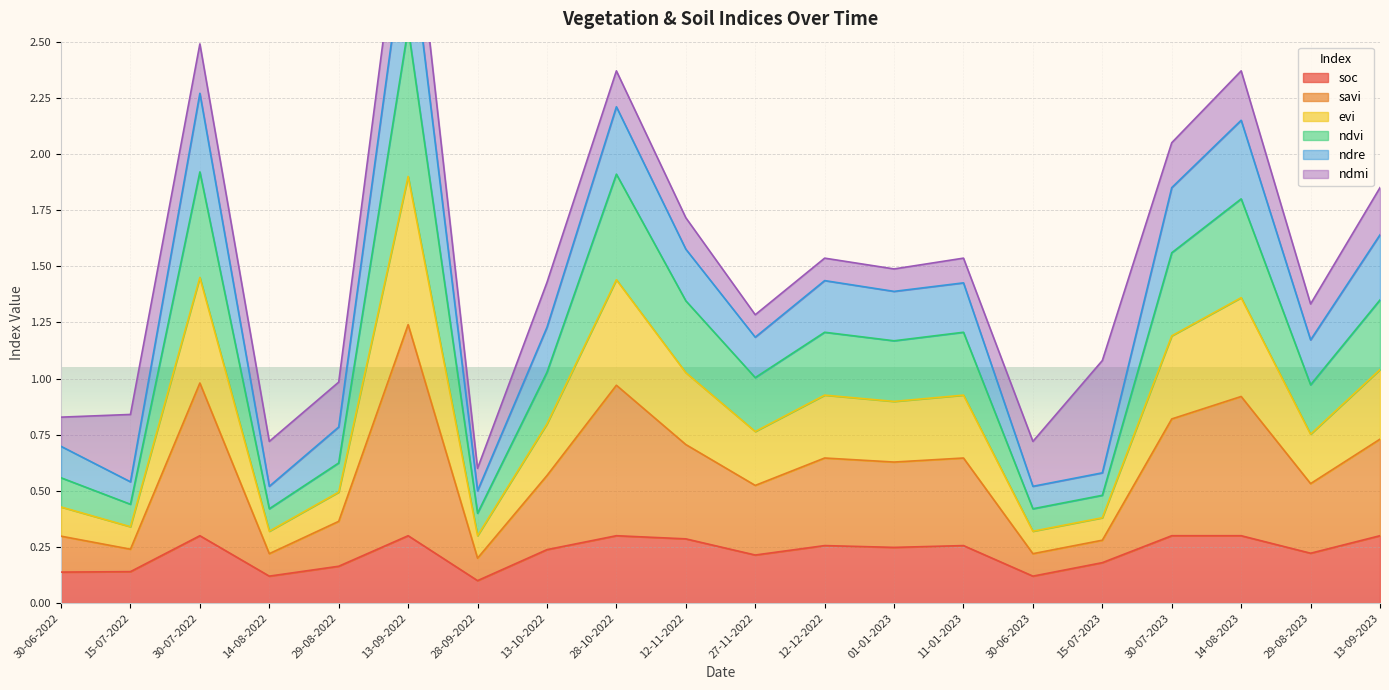

At how many categories does at least one series exceed 0?

20